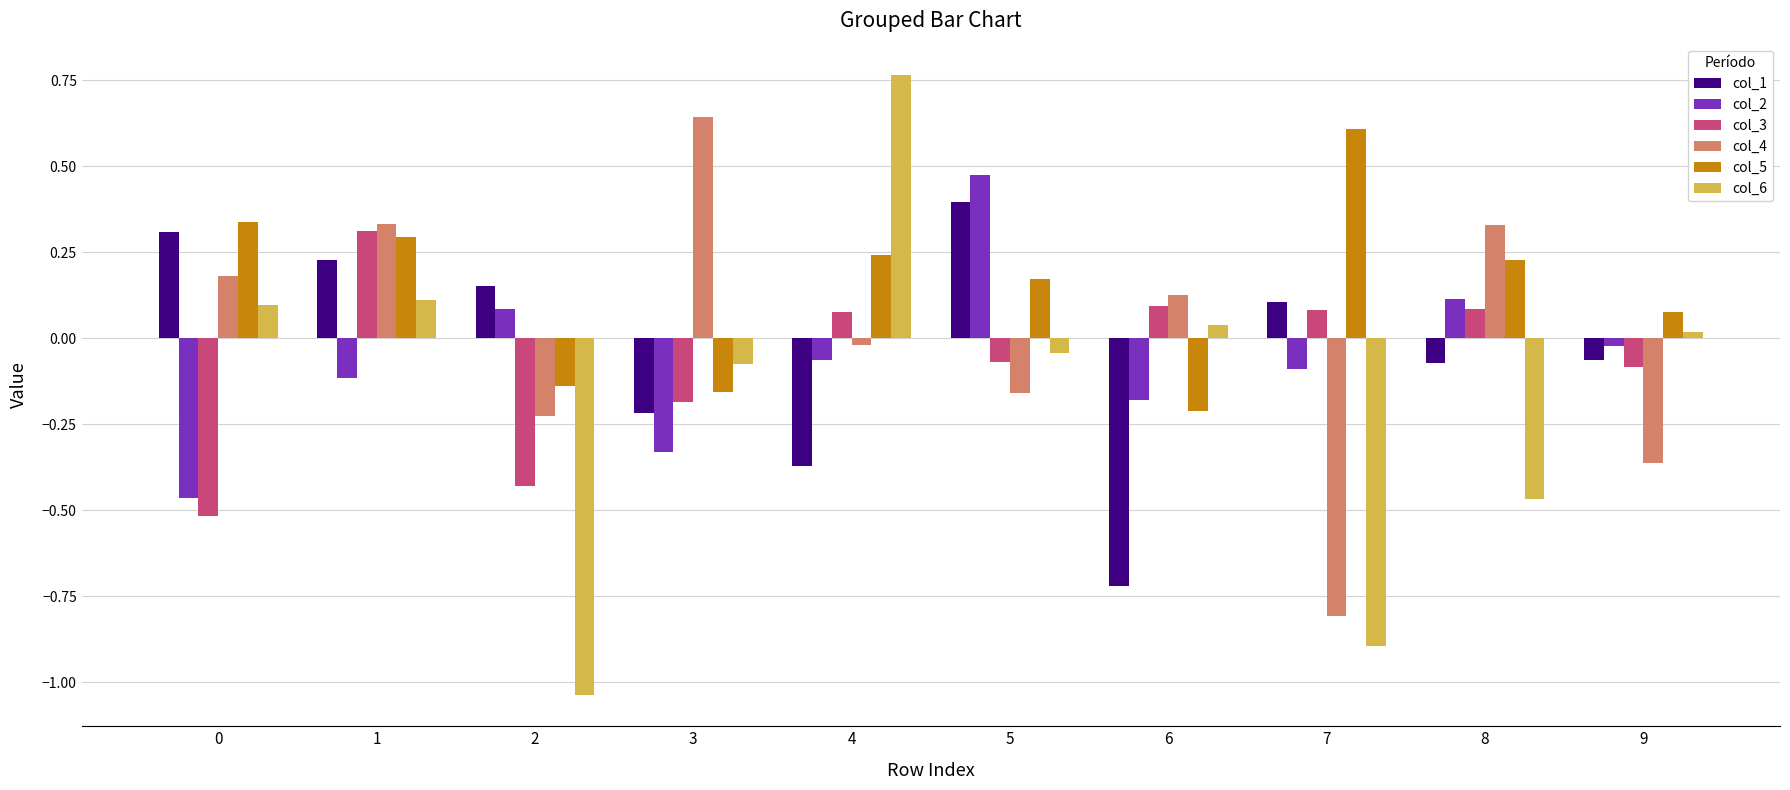

Which series has the largest range (max minus min)?

col_6